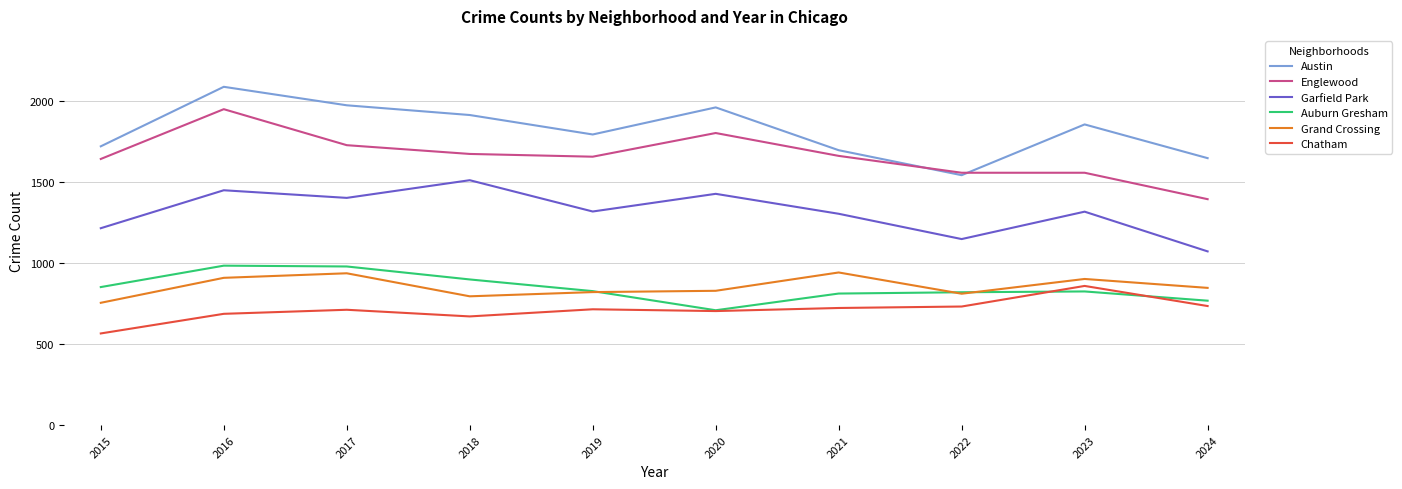

List the series in order of their peak value, lowest first.

Chatham, Grand Crossing, Auburn Gresham, Garfield Park, Englewood, Austin